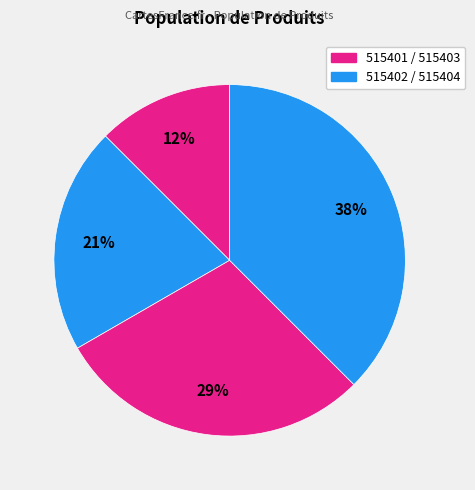

Count the number of slices in the pie.

4